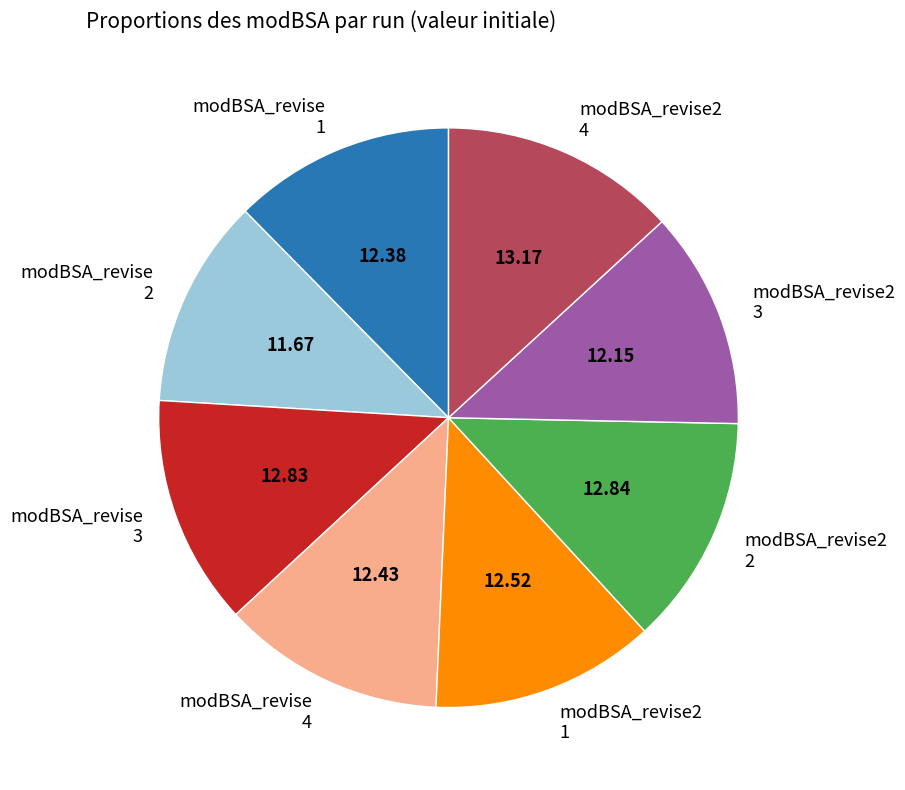

What is the ratio of the value at modBSA_revise2 3 to the value at modBSA_revise 3?

0.9